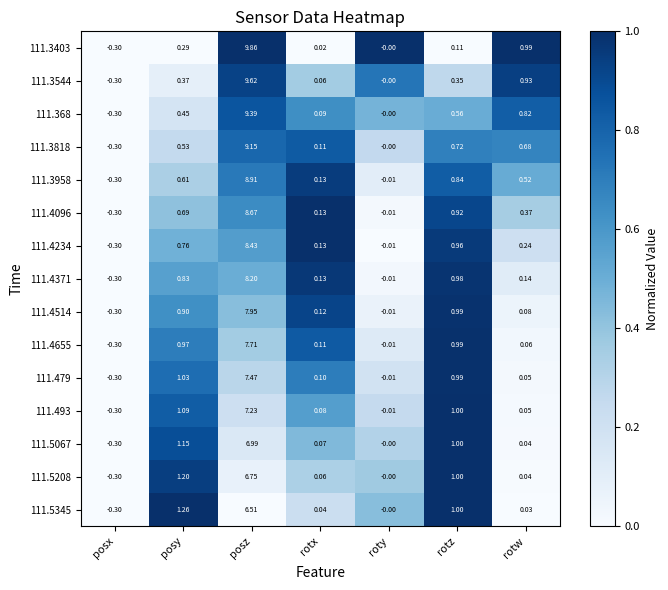

At which category is the sum across all series the highest?

posz